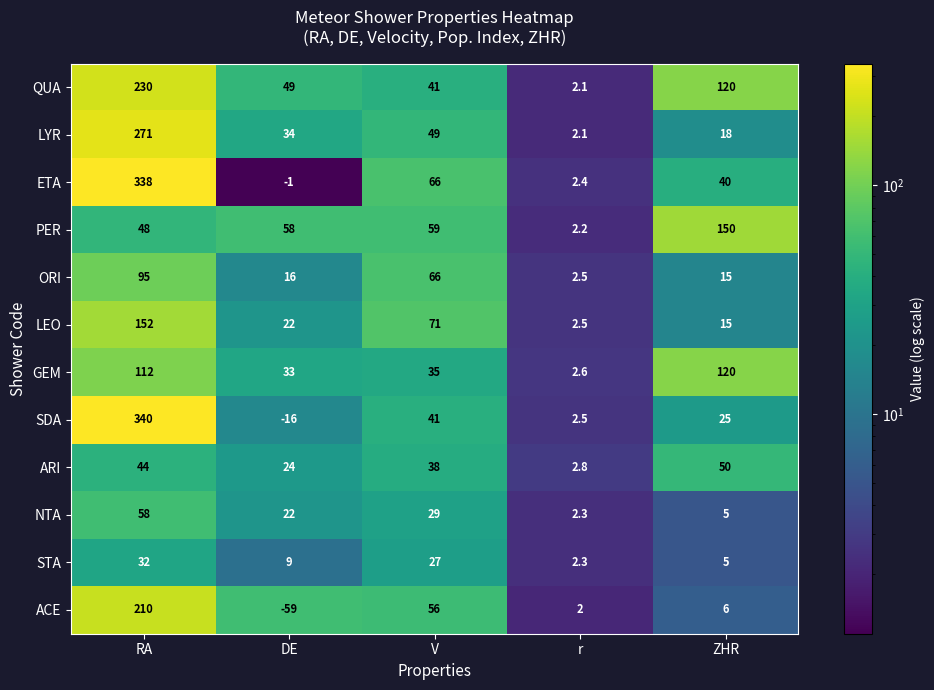

Which series changed the most between DE and r?

ACE